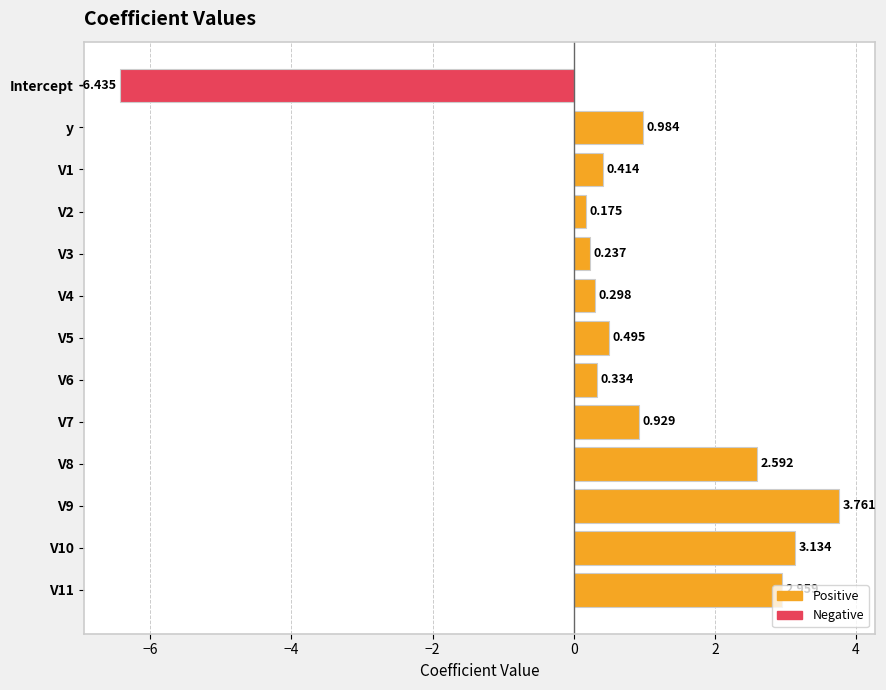

What is the label of the 13th bar from the bottom?

Intercept